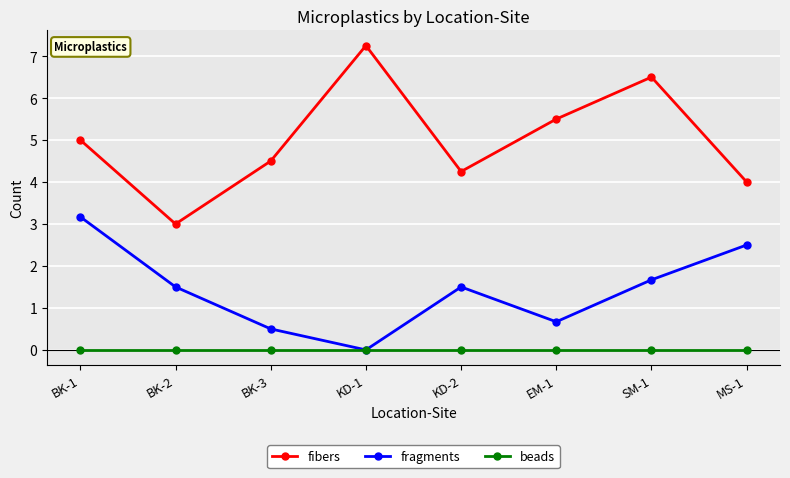

What are all the series names shown in the legend?

fibers, fragments, beads